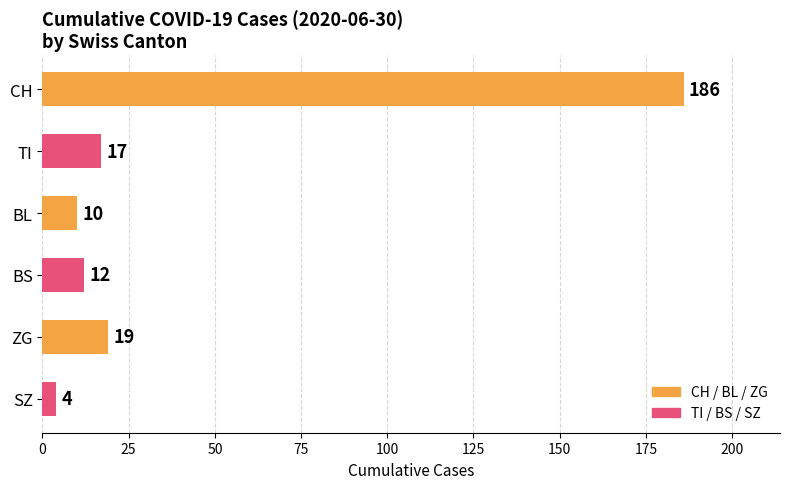

List the labels in order of value, largest first.

CH, ZG, TI, BS, BL, SZ